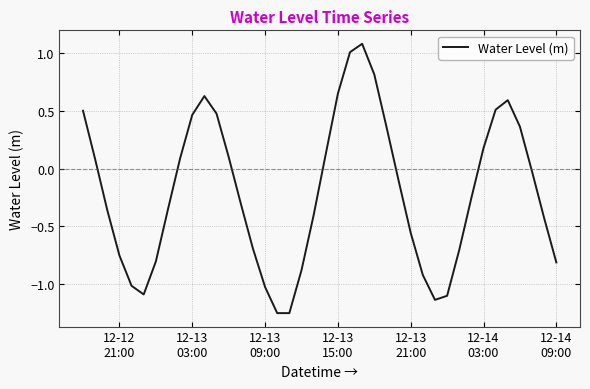

What is the greatest value displayed?

1.1